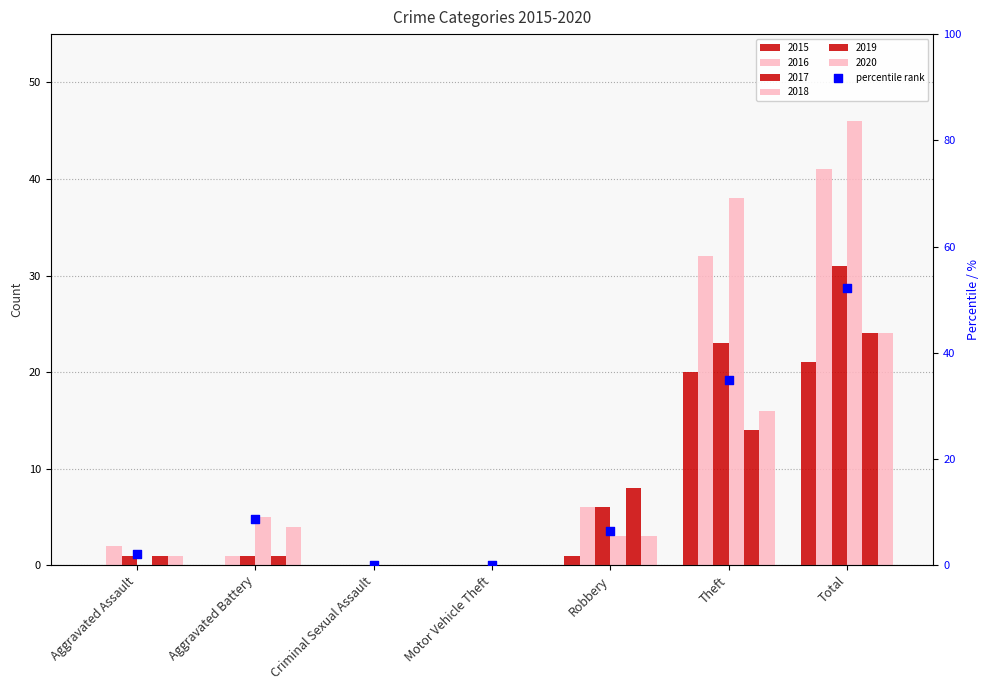

What is the change in value from Motor Vehicle Theft to Robbery?

+6.5